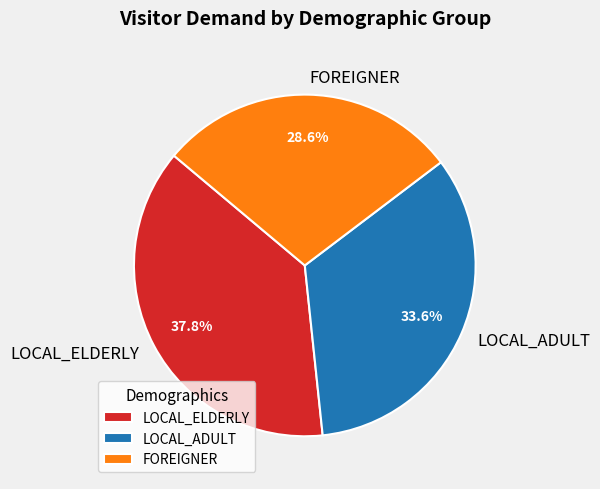

Does LOCAL_ADULT account for over 50% of the chart?

No